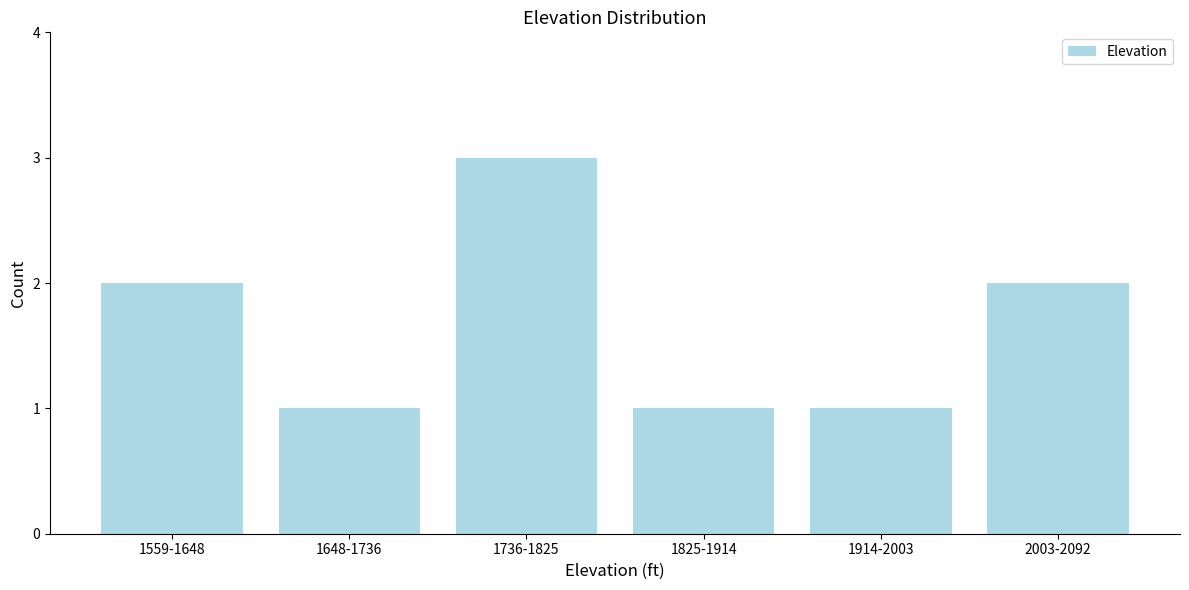

Reading left to right, what are all the values shown in this chart?

1559-1648=2	1648-1736=1	1736-1825=3	1825-1914=1	1914-2003=1	2003-2092=2